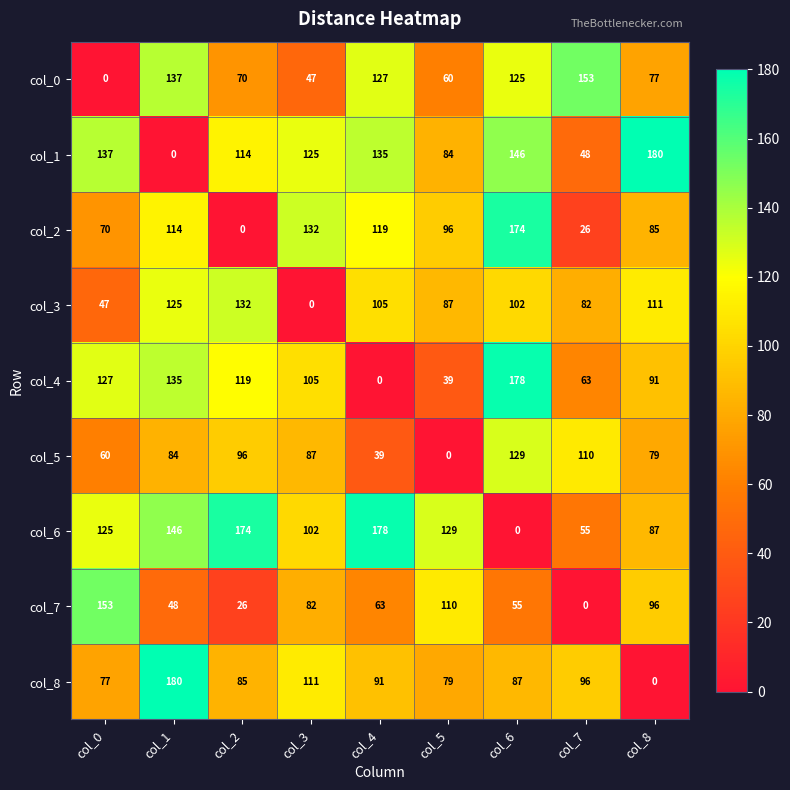

Which category has the lowest value in the col_2 series?

col_2